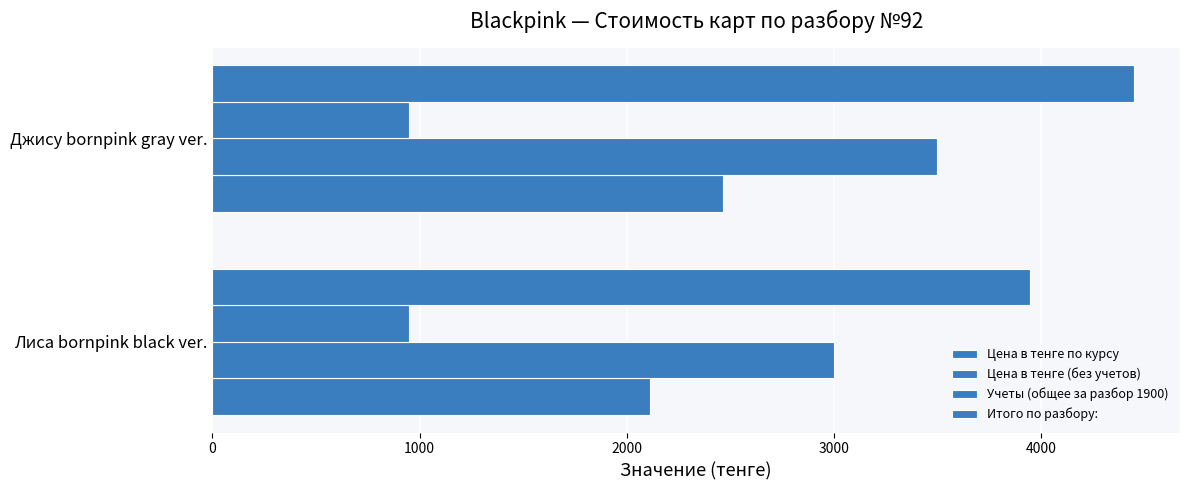

What is the value of the Итого по разбору: bar at the 1st from the left?

3950.0